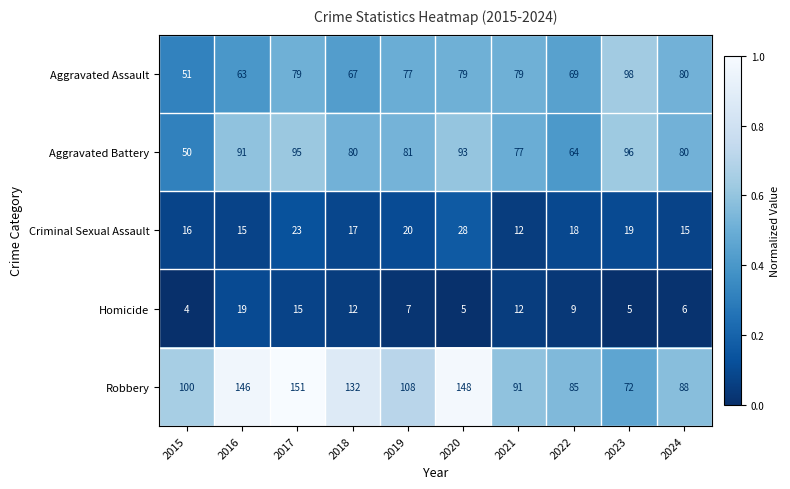

Read the Aggravated Battery value at 2022, to the nearest 10.

60